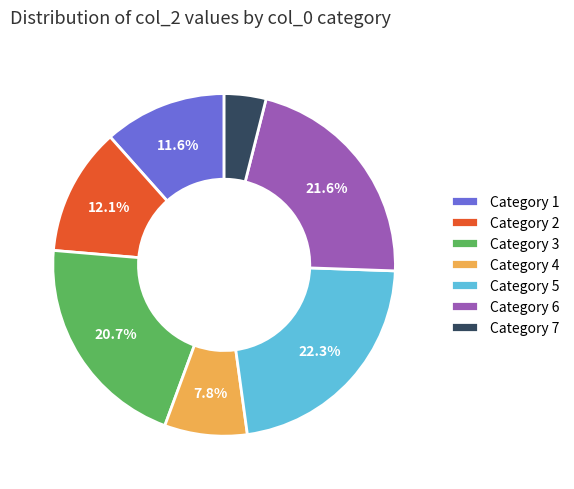

Is there any slice that represents more than half of the pie?

No